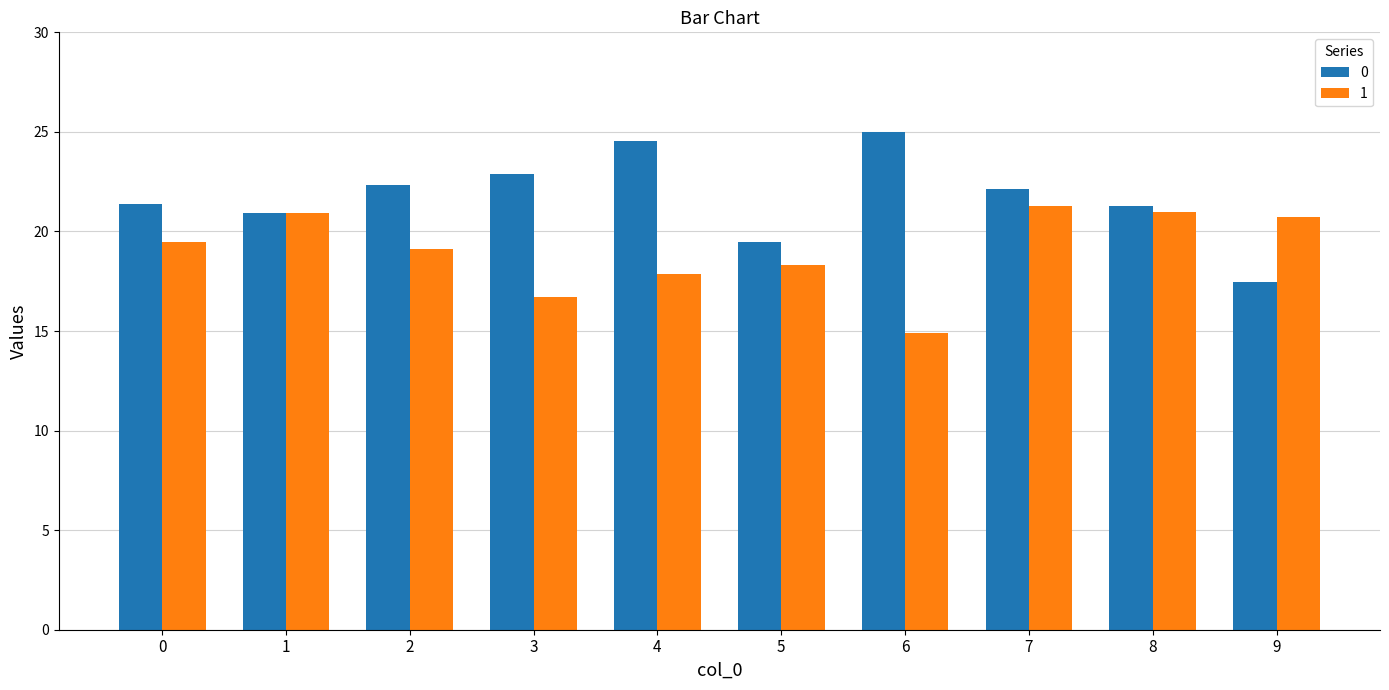

Rank the series by their maximum value, from highest to lowest.

0, 1